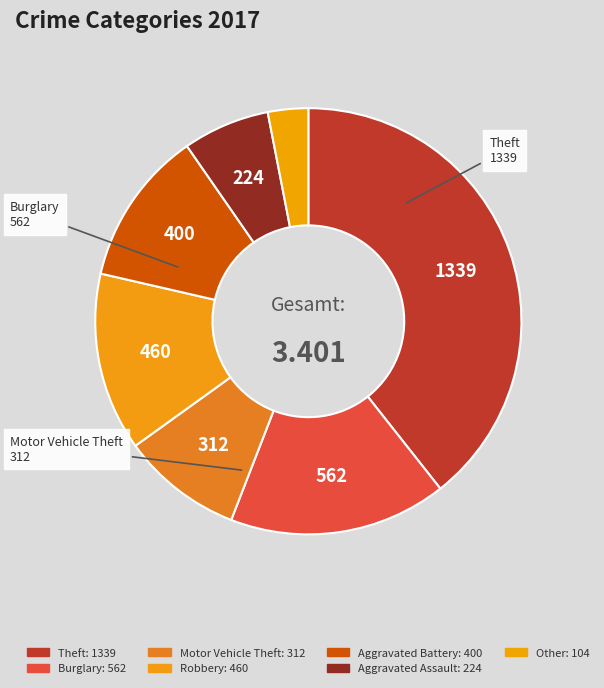

How many segments does this pie chart have?

7